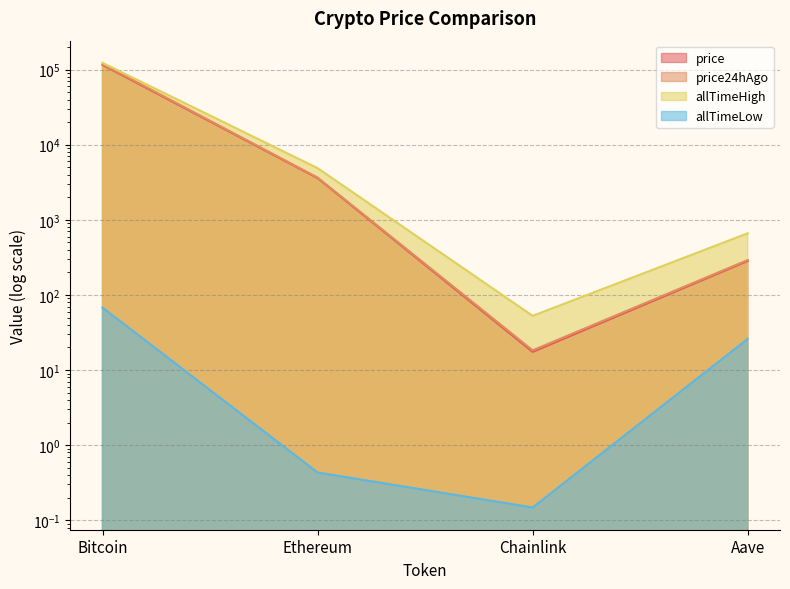

Count the number of data series in this chart.

4